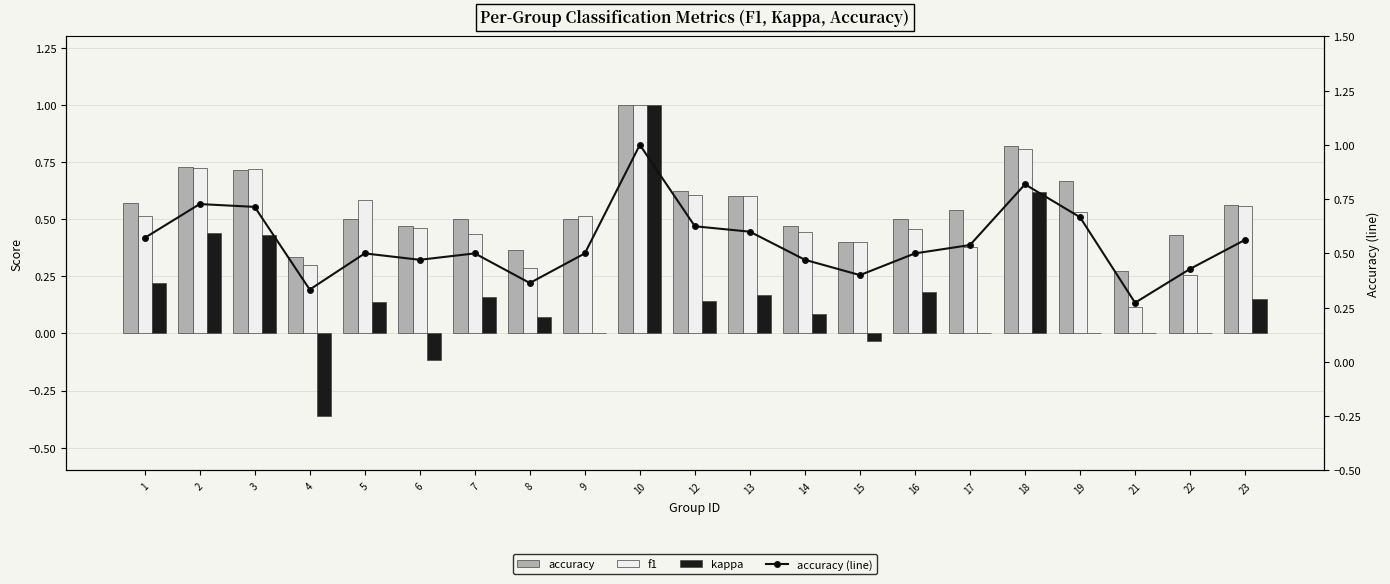

At 15, list the series in order from smallest to largest.

kappa, accuracy, f1, accuracy (line)